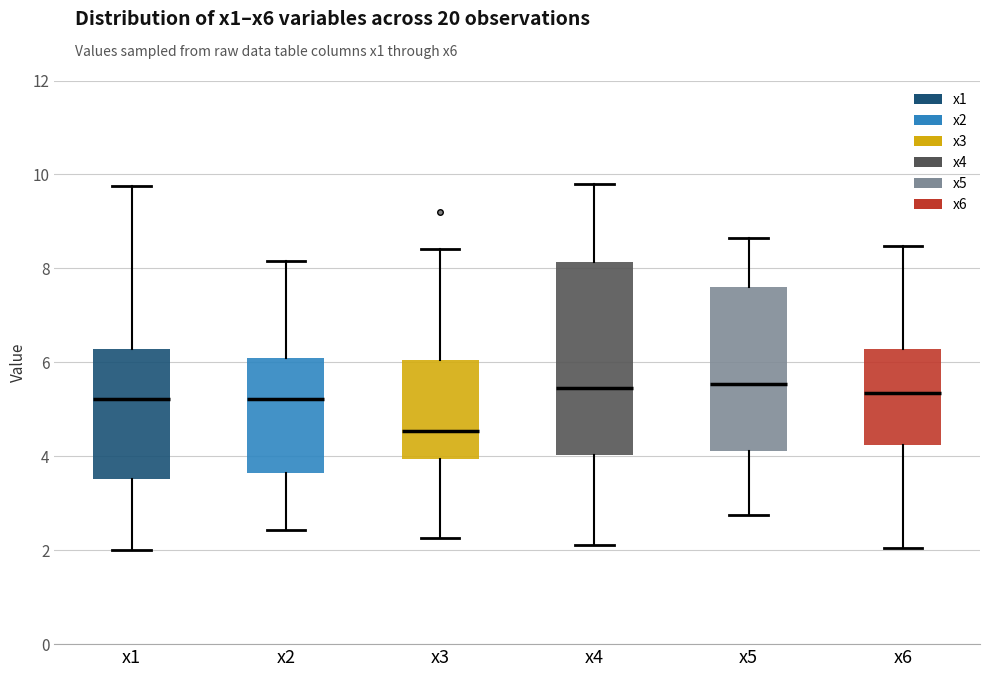

Which box is the tallest, from its lower edge to its upper edge?

x4